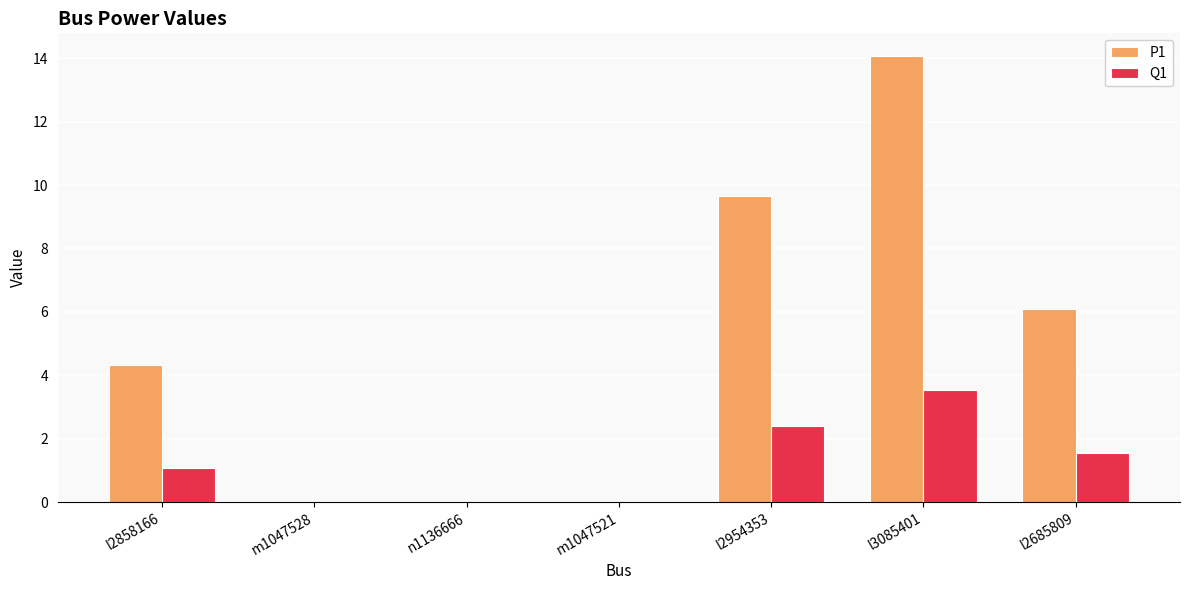

What is the sum of all Q1 values?

8.6